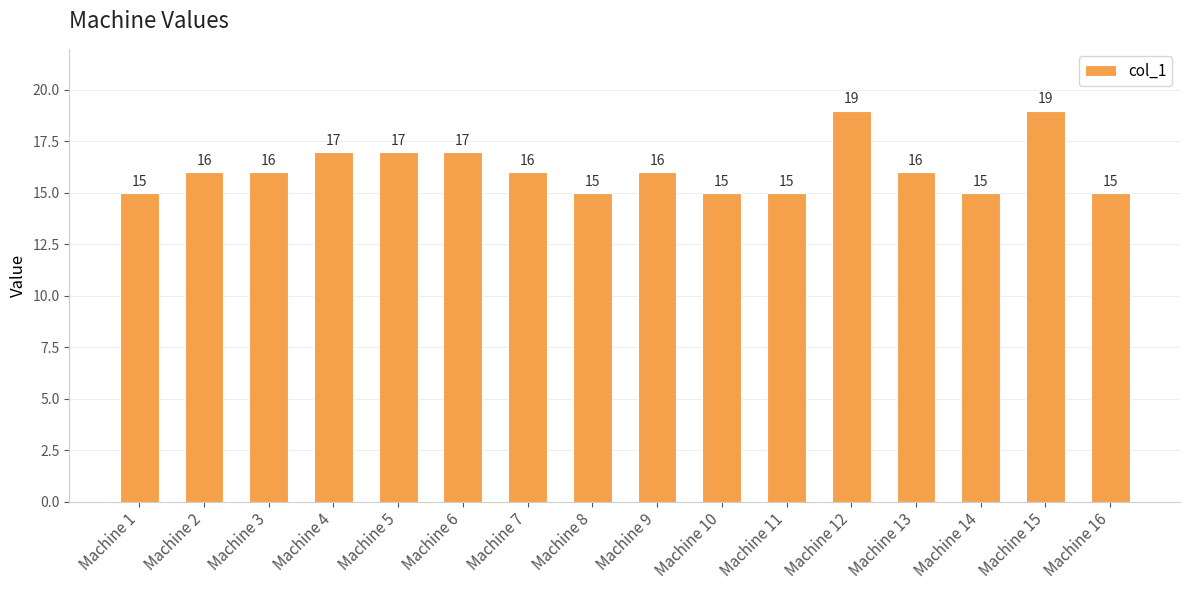

What is the average value?

16